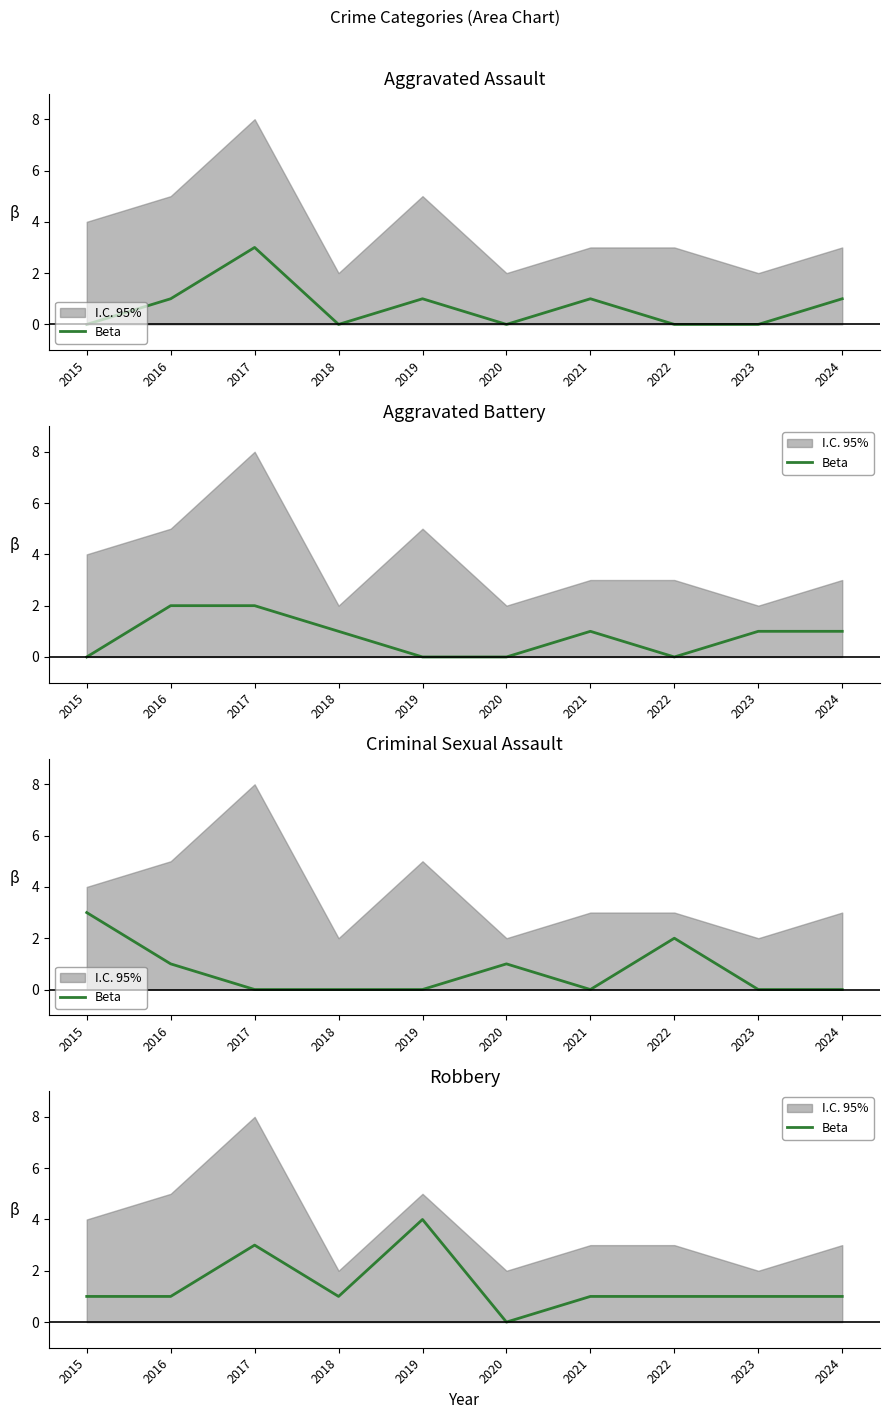

Is it true that the value at 2020 is 0?

True